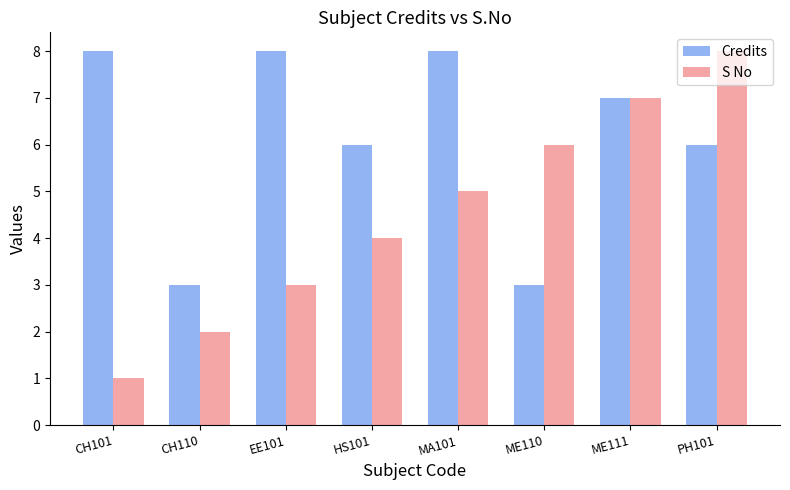

What is the difference between the Credits values at ME111 and PH101?

1